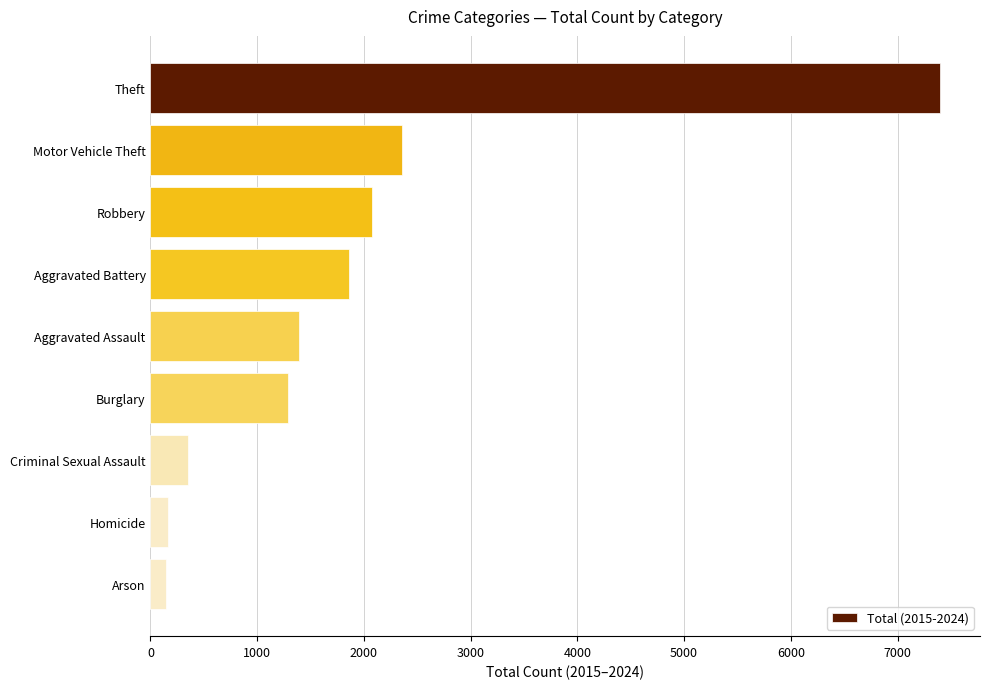

The chart shows a value of 1989 at Burglary. True or false?

False